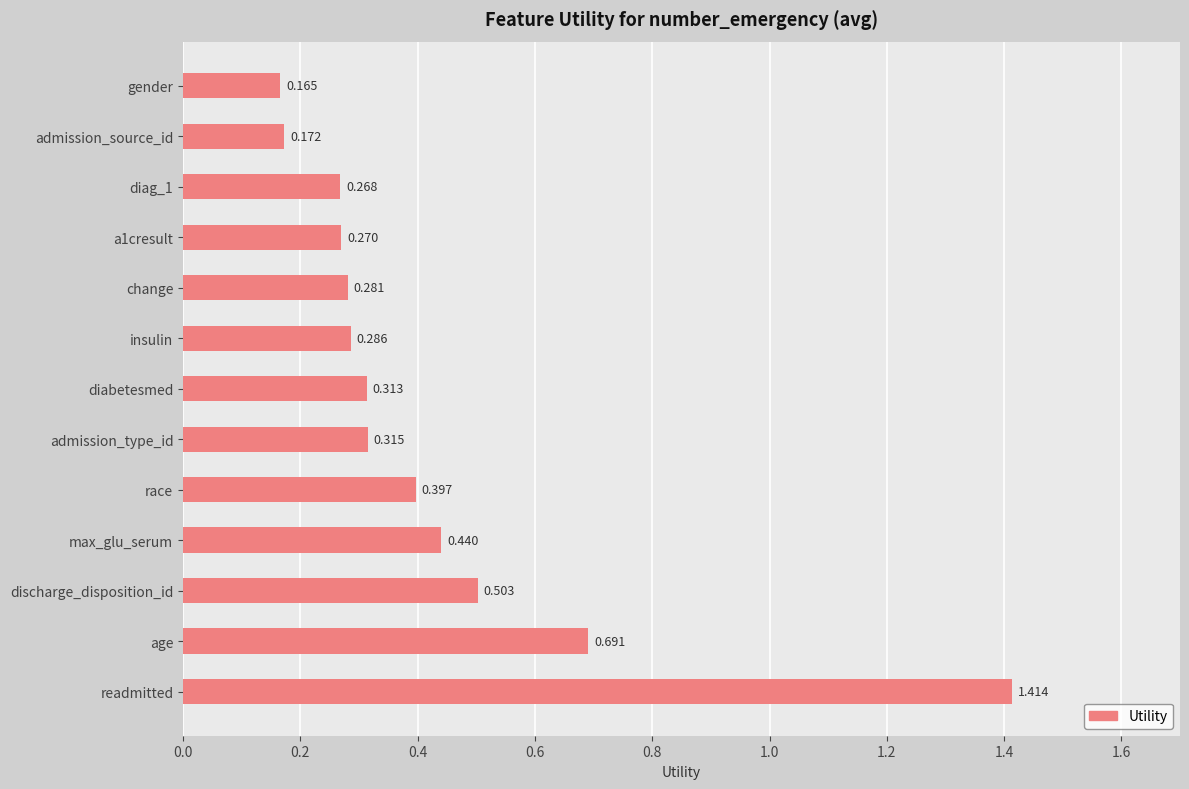

Which category has the lowest value across all series?

gender